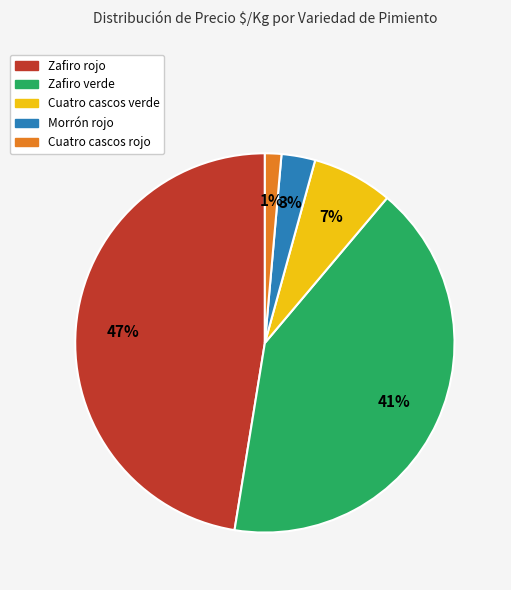

How many segments does this pie chart have?

5